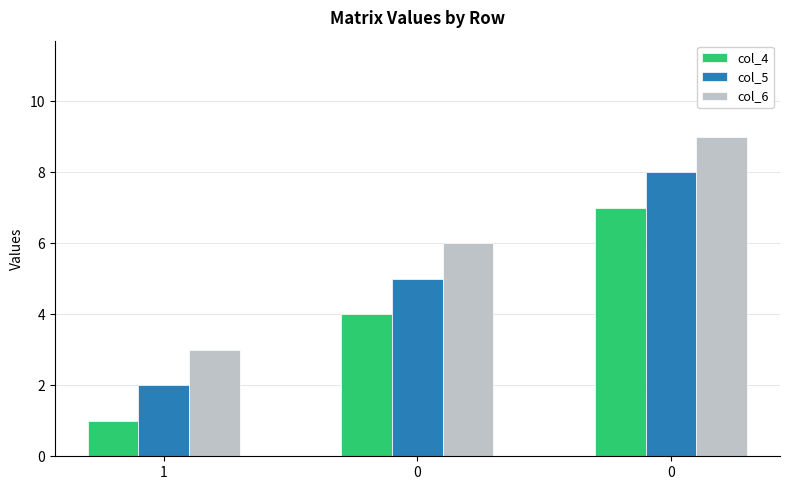

Are the bars horizontal?

No